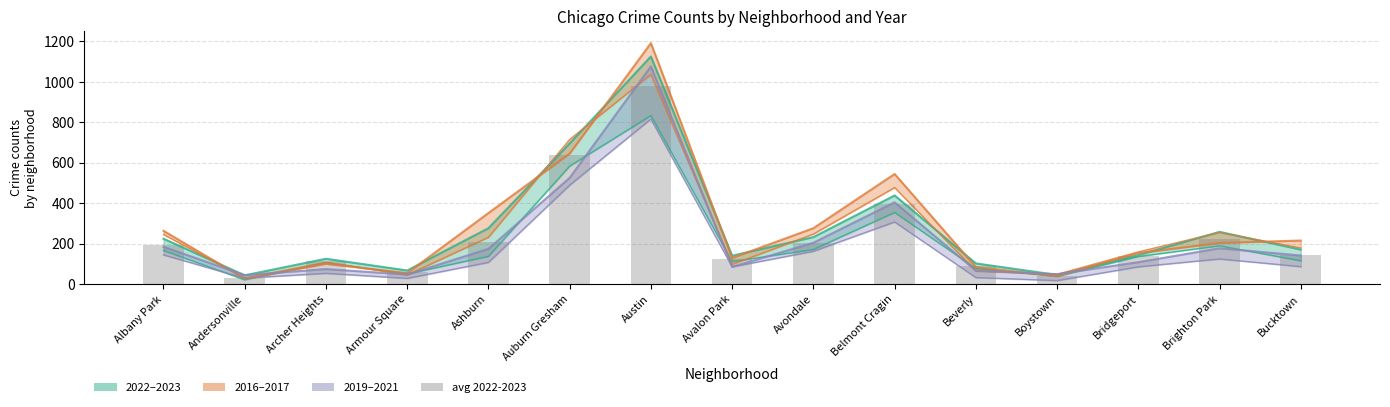

What is the value of the 6th bar from the left?

639.0